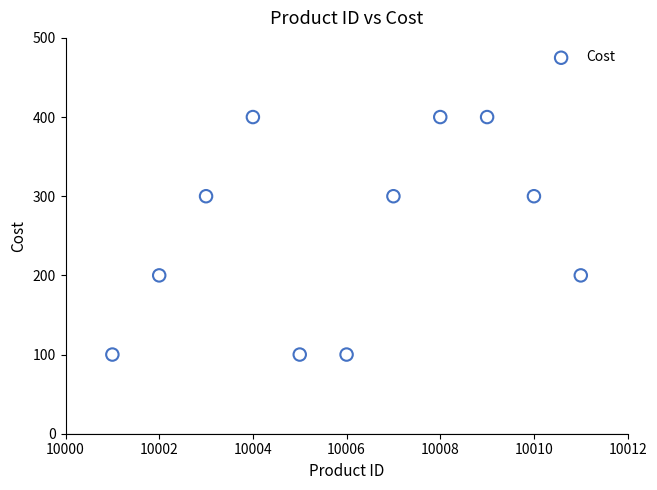

What is the average X value?

10006